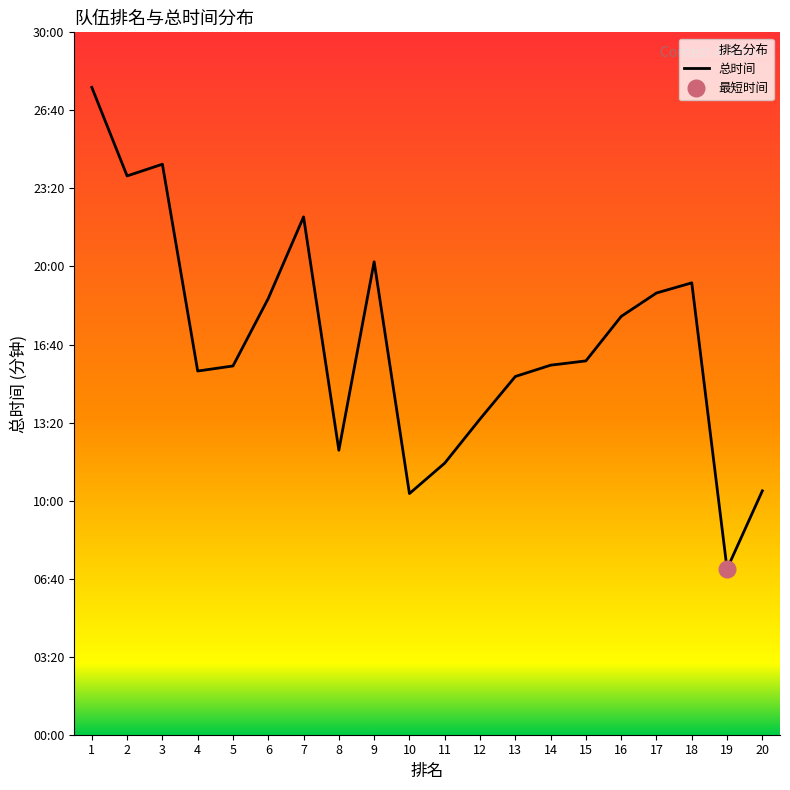

What is the value of the 18th point from the left?

1158